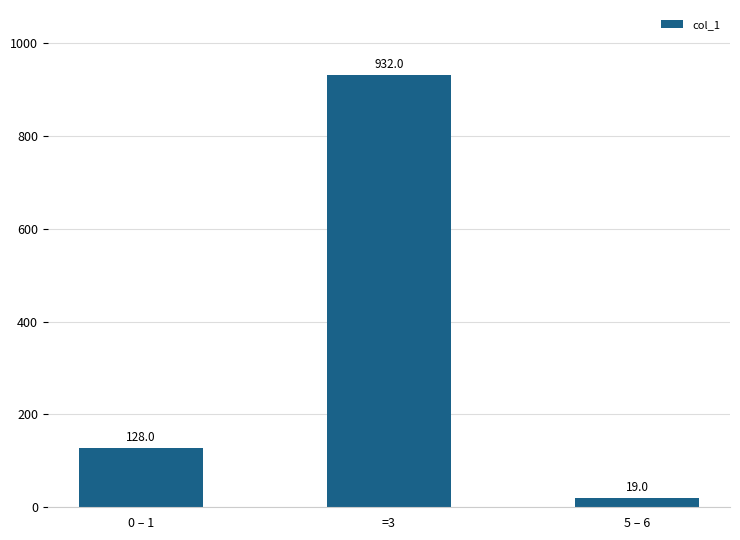

What is the minimum value shown in the chart?

19